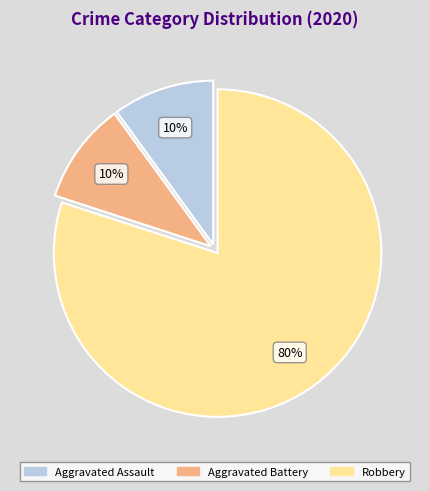

To the nearest percent, what is the difference between the largest and smallest slice percentages?

70%